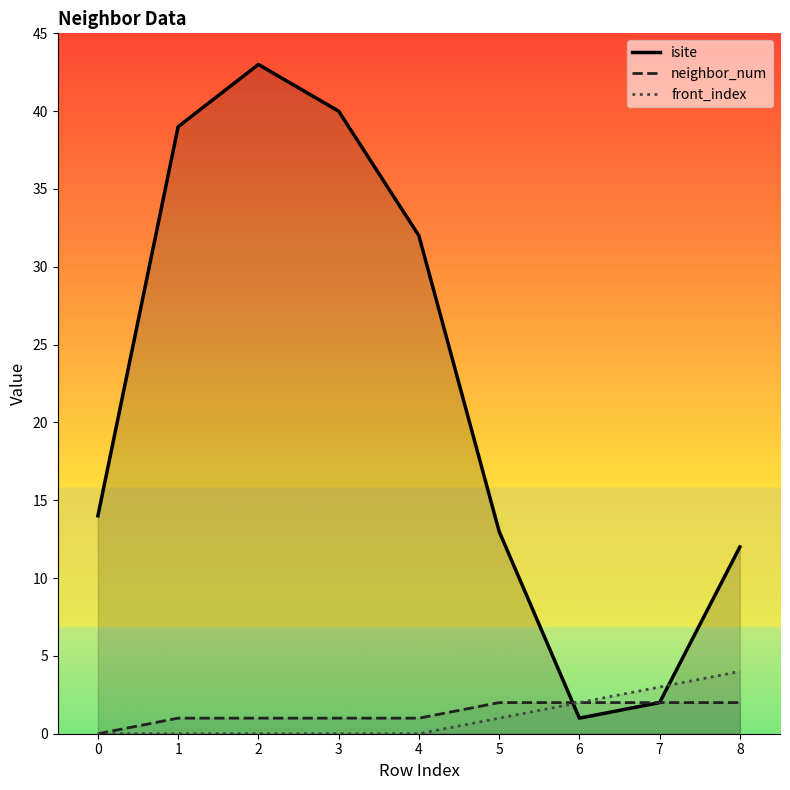

Which series has the largest range (max minus min)?

isite